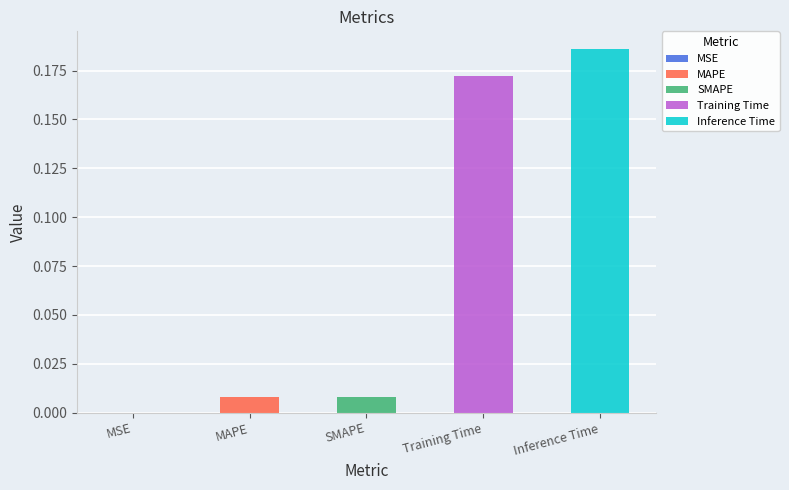

Which label corresponds to the largest value in the chart?

Inference Time